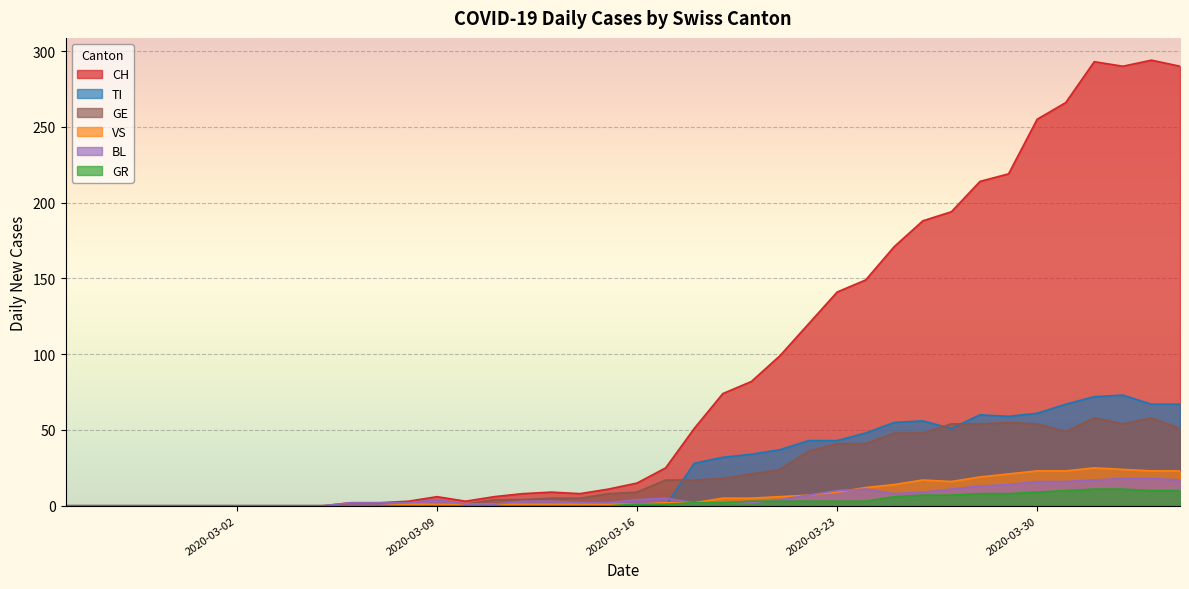

True or false: BL has more than 2 interior local peaks.

True